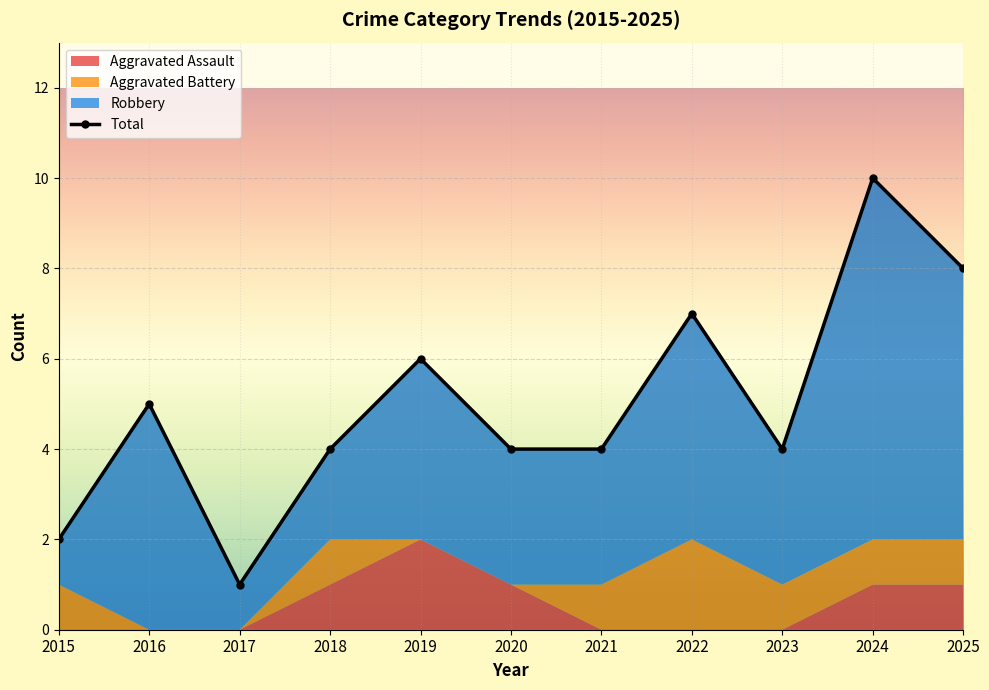

Rank the categories by Aggravated Assault value from highest to lowest.

2019, 2018, 2020, 2024, 2025, 2015, 2016, 2017, 2021, 2022, 2023